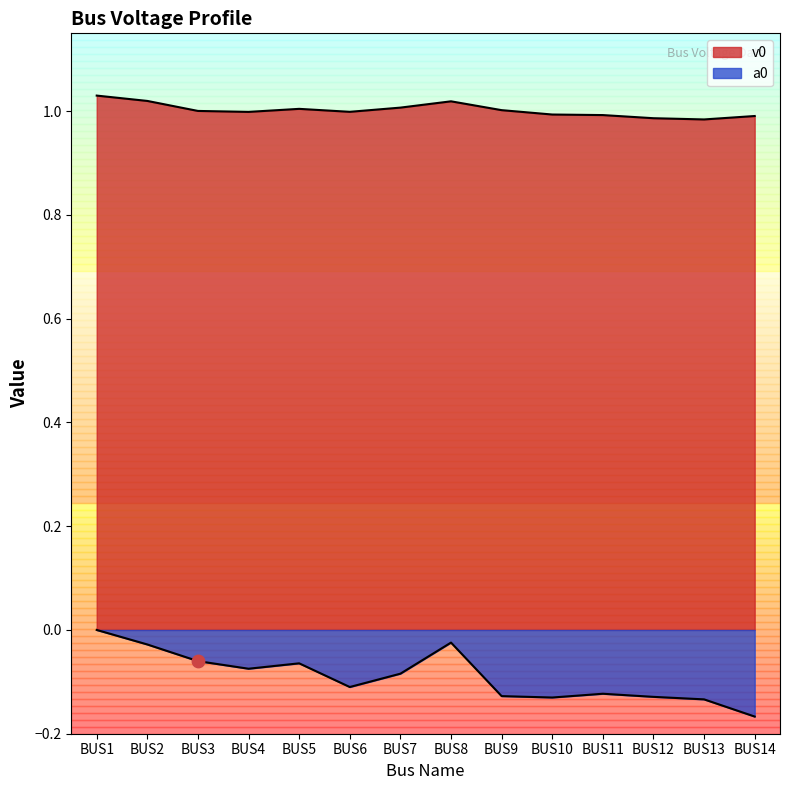

What are all the series names shown in the legend?

v0, a0